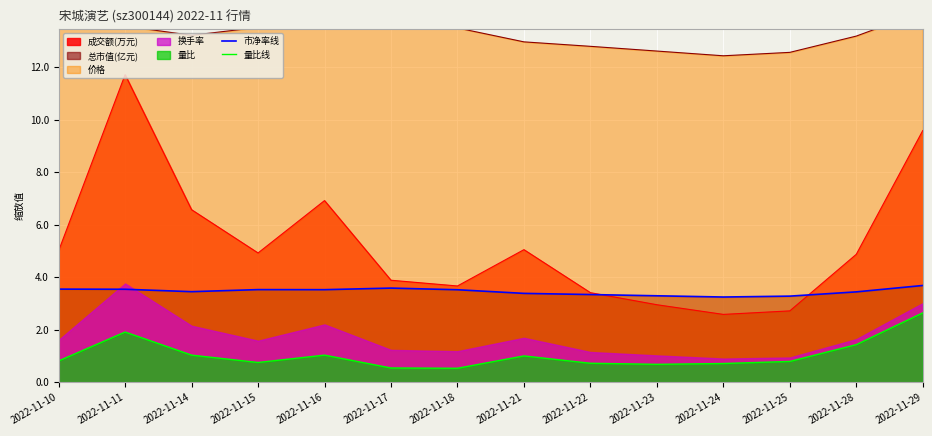

What is the difference between the maximum and minimum values in the 量比线 series?

2.1